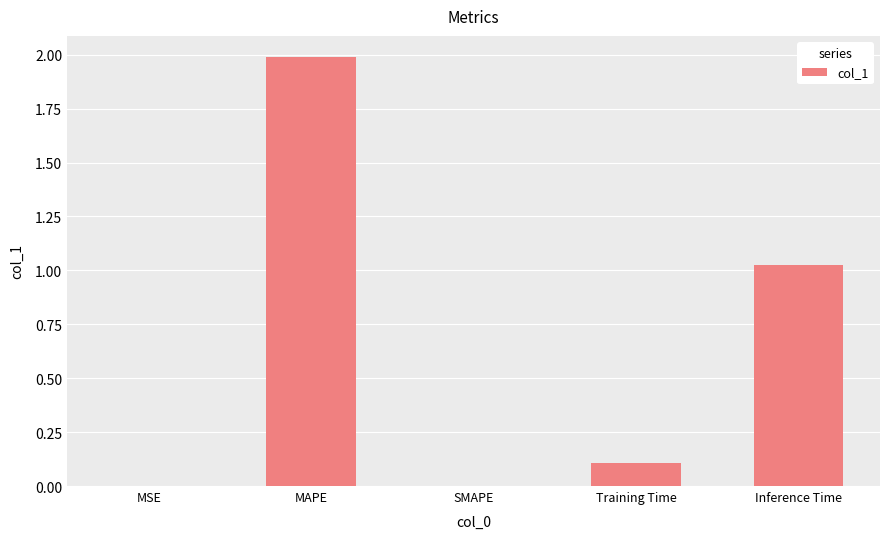

Between MAPE and Inference Time, which is larger?

MAPE